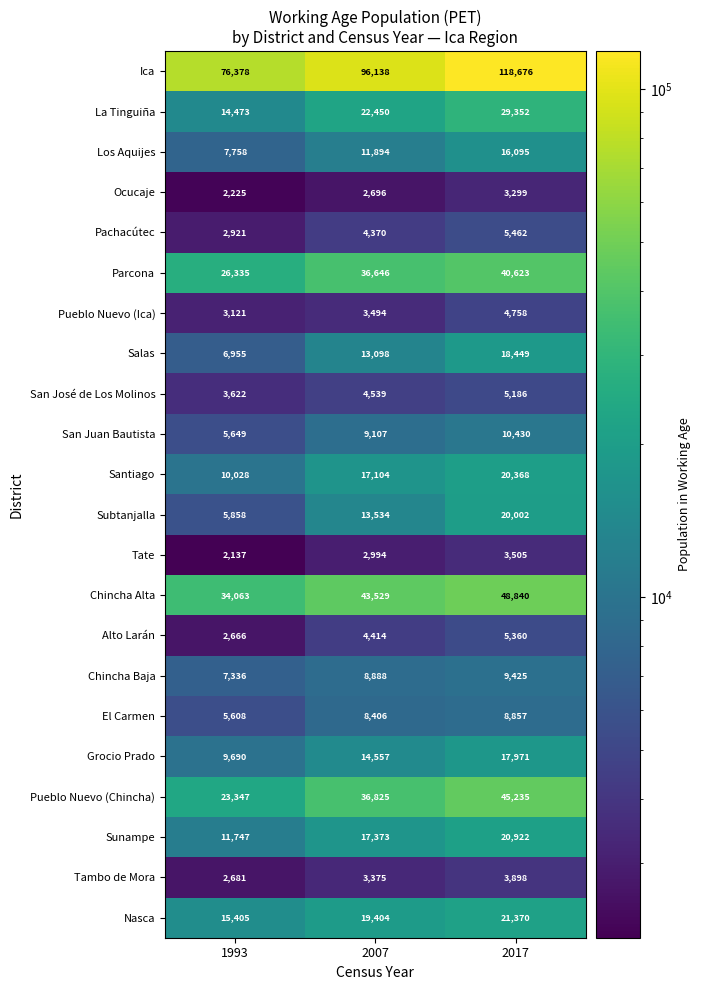

What is the difference between the maximum and second lowest values in the Chincha Alta series?

5311